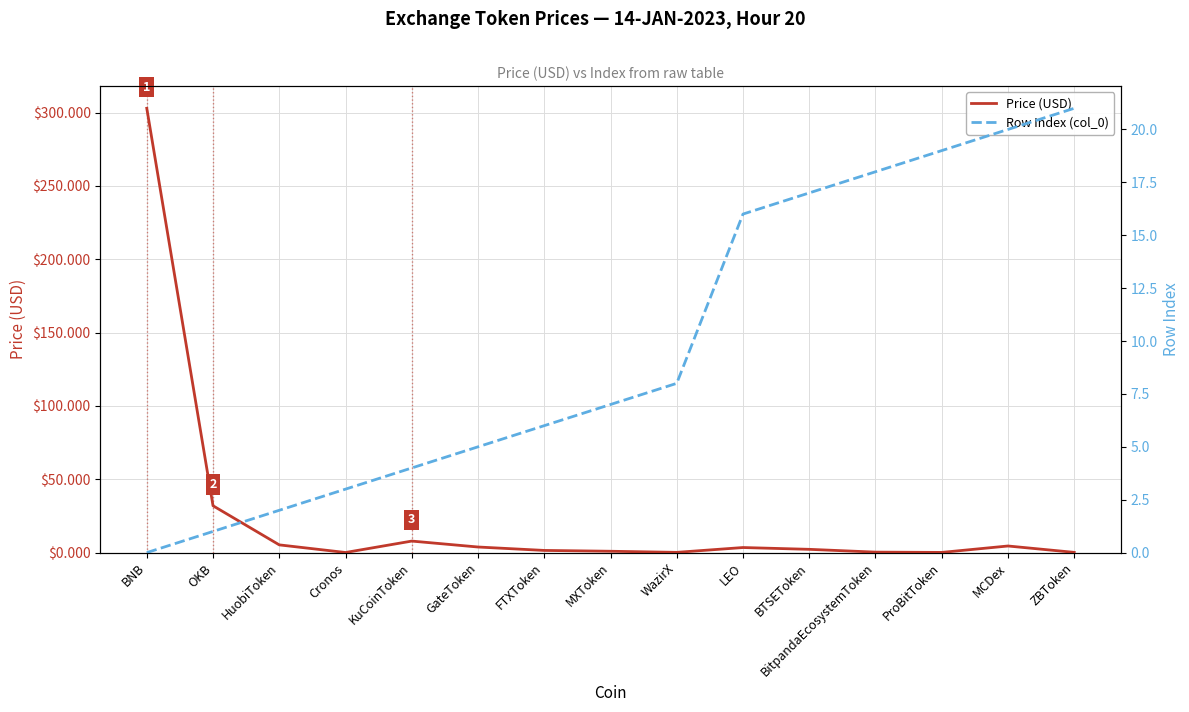

Between which two adjacent categories do Row Index (col_0) and Price (USD) first intersect?

HuobiToken and Cronos